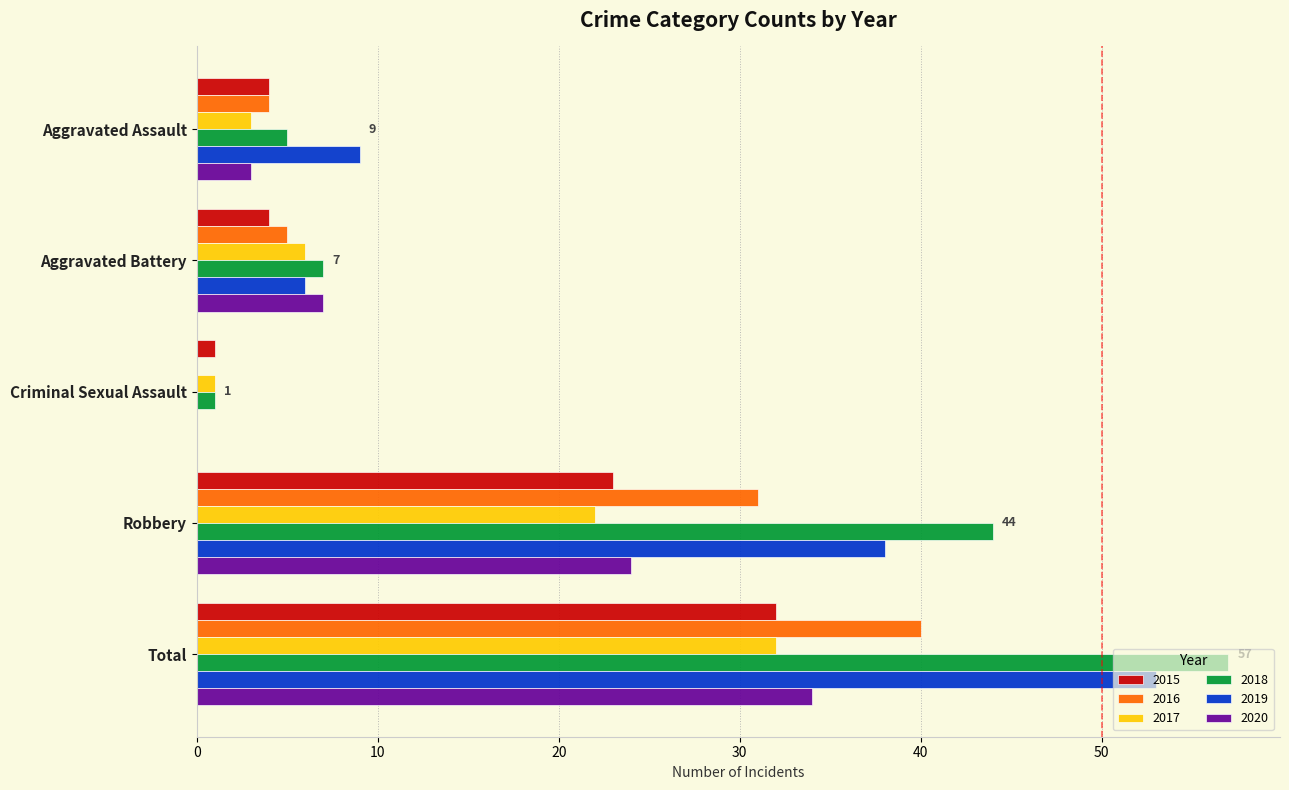

The value of 2016 at Aggravated Battery is 9. True or false?

False